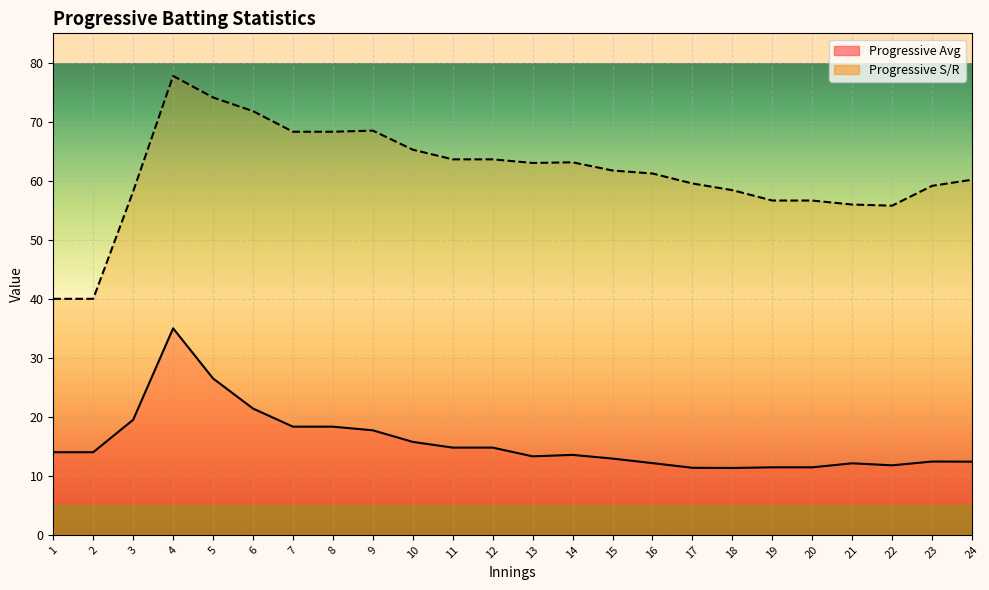

What is the difference between the maximum and minimum values in the Progressive S/R series?

37.8